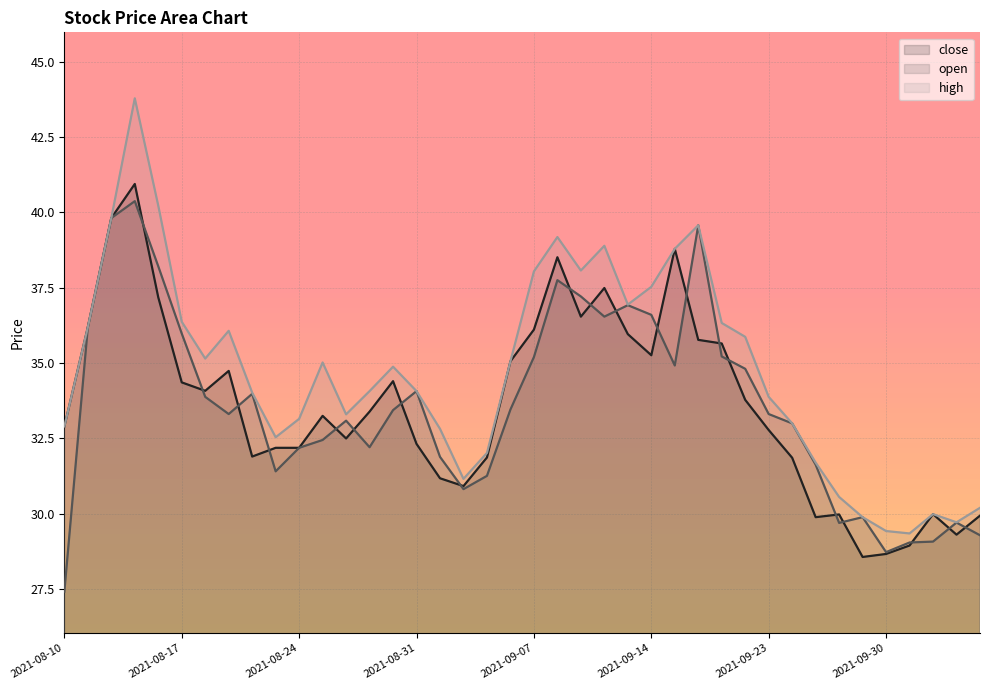

What is the sum of the high values at 2021-08-24 and 2021-08-19?

69.2